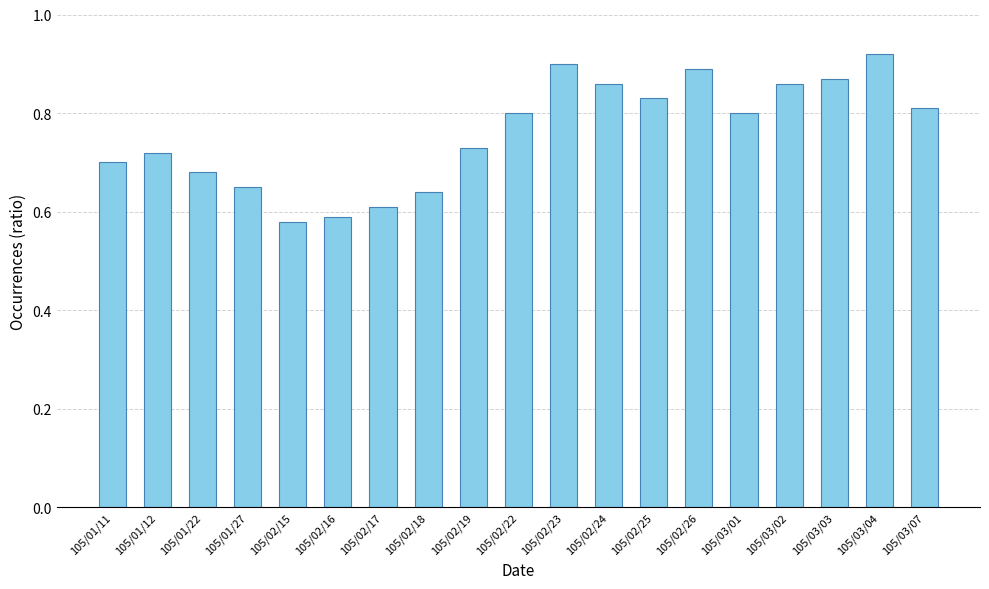

What is the label of the 16th bar from the left?

105/03/02